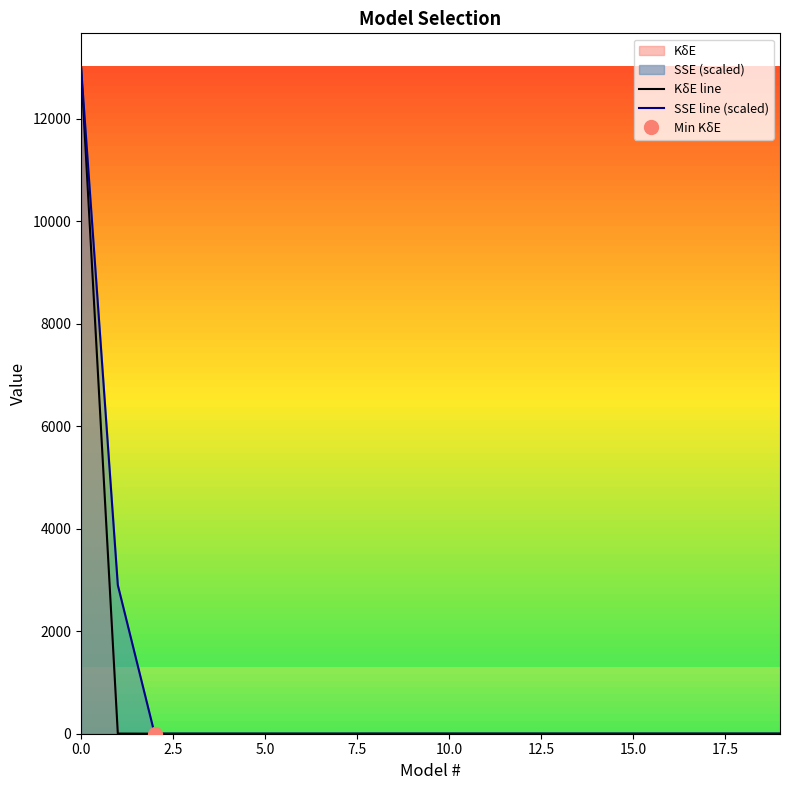

What is the value of the SSE line (scaled) point at the 2nd from the left?

2900.7